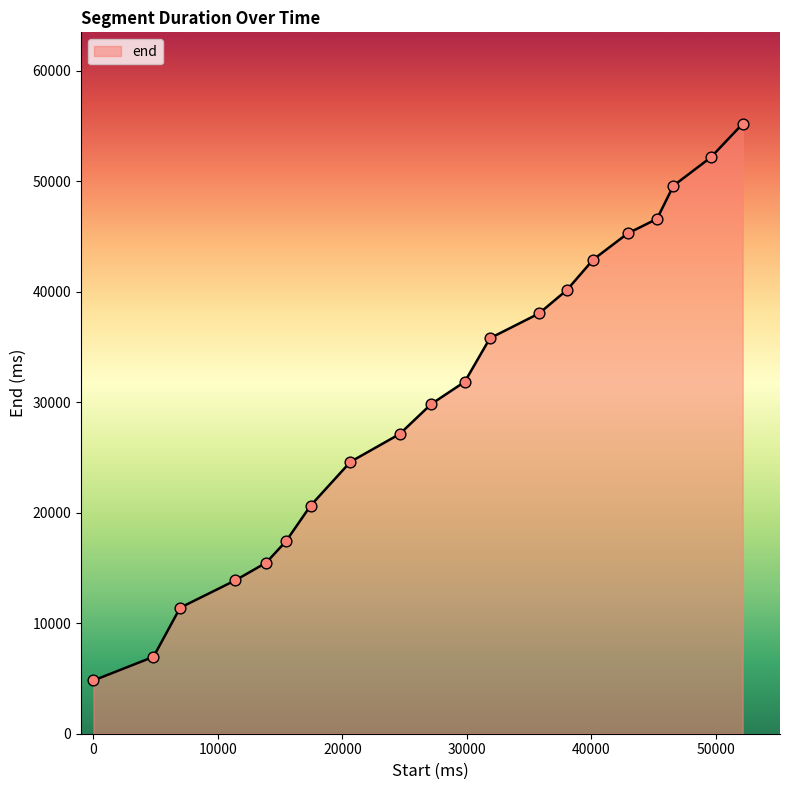

What is the difference between the maximum and minimum values?

50360